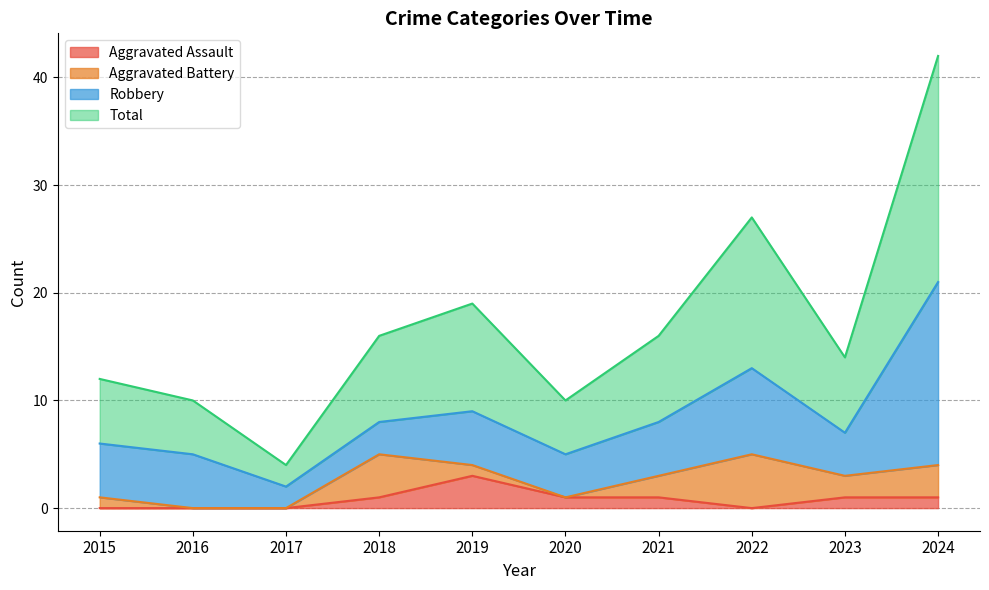

What is the difference between the maximum and minimum values in the Total series?

38